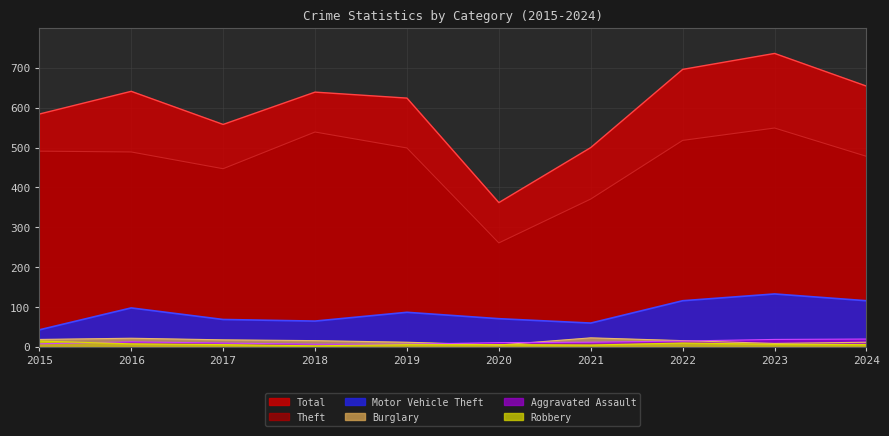

Where is the first local minimum for Motor Vehicle Theft?

2018